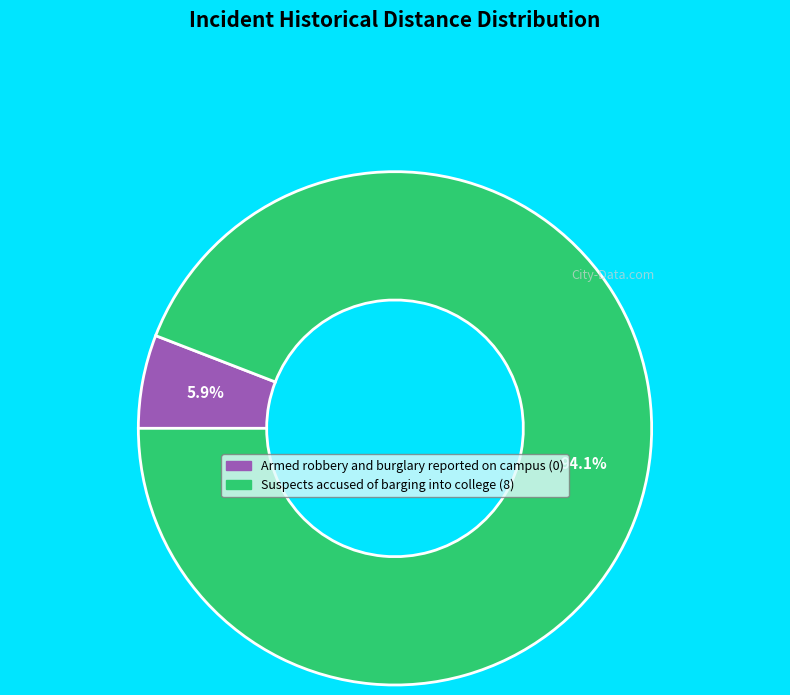

Rank the categories by value from highest to lowest.

Suspects accused of barging into college, Armed robbery and burglary reported on campus